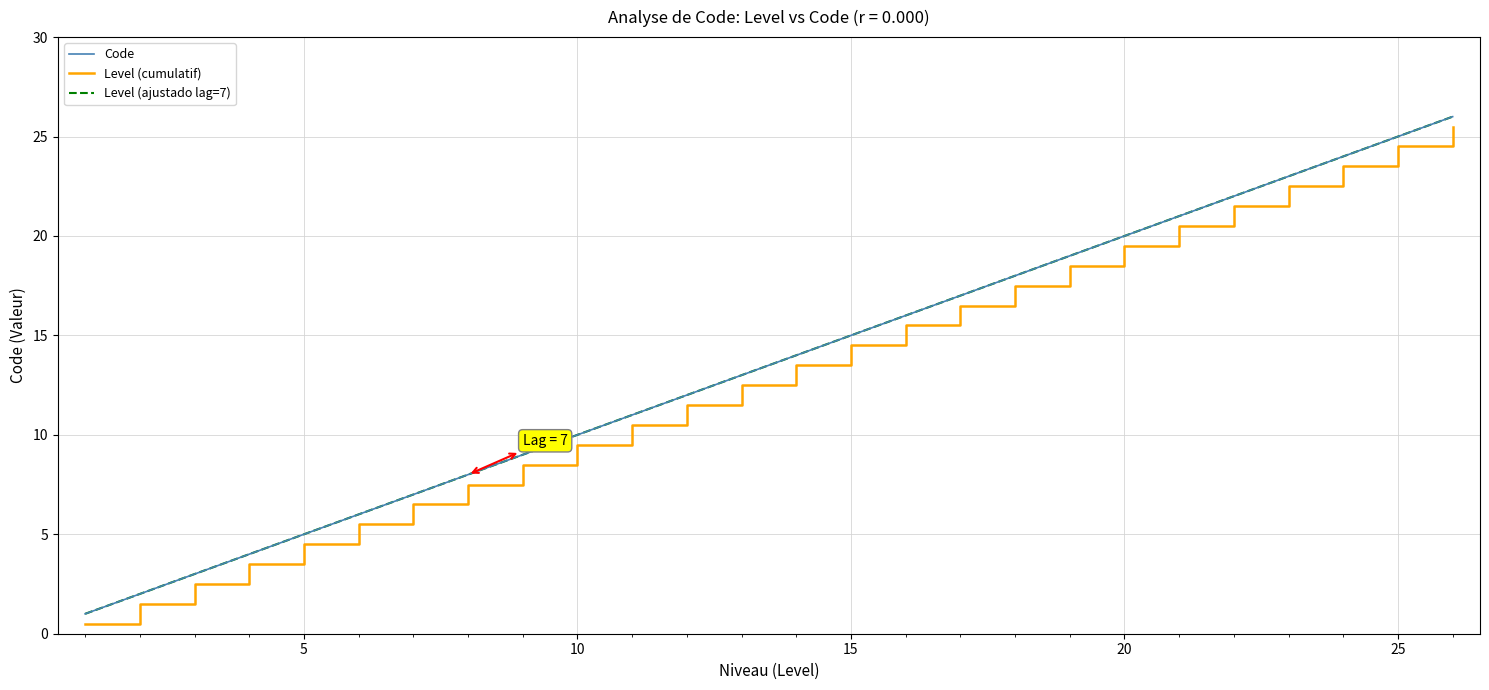

Does the chart display data point markers on the line(s)?

No